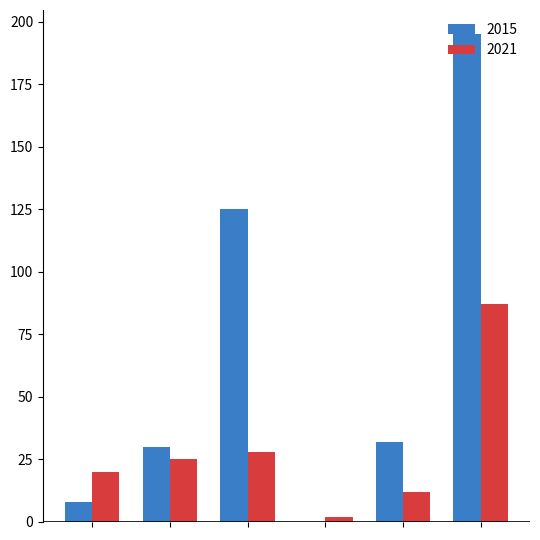

What is the sum of all 2021 values?

174